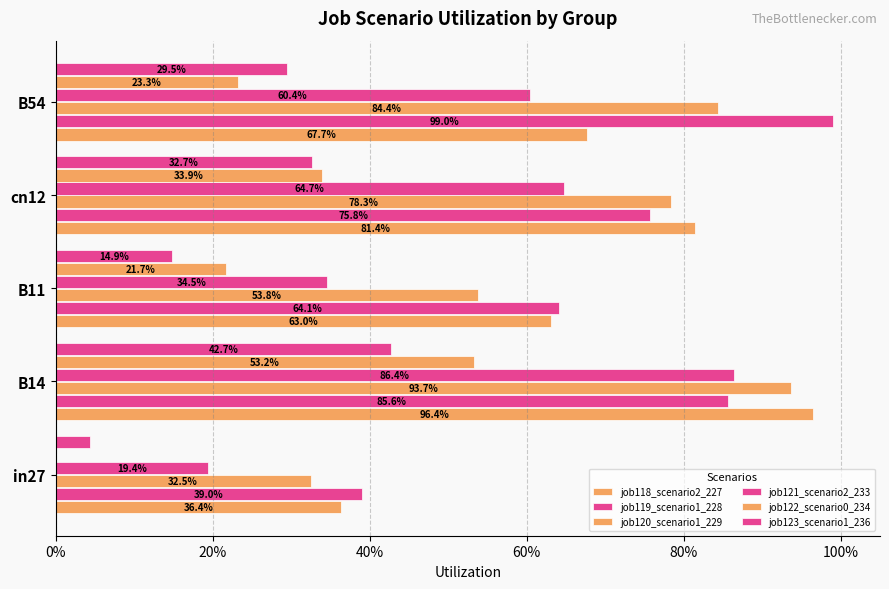

Does the chart contain stacked bars?

No